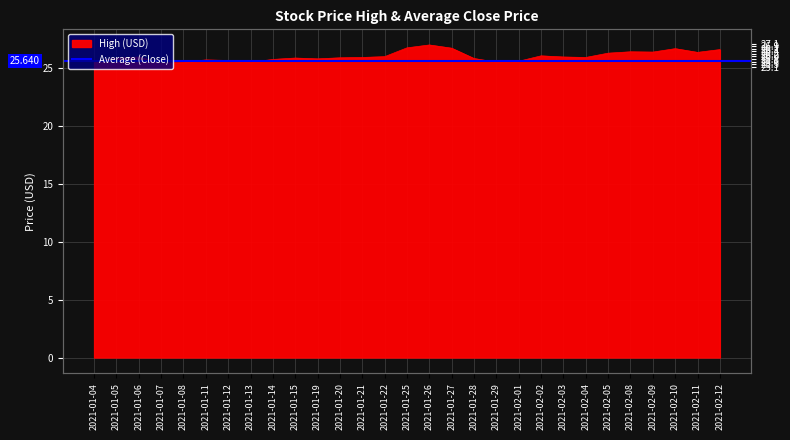

True or false: the data shows 46.1 at 2021-01-27.

False